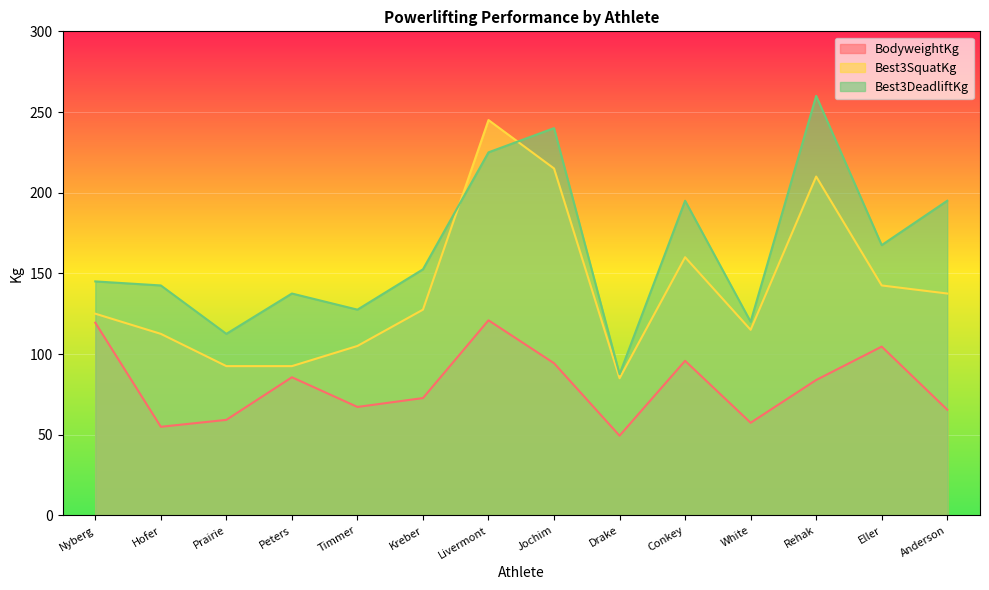

The value of Best3SquatKg at Livermont is 245.0. True or false?

True